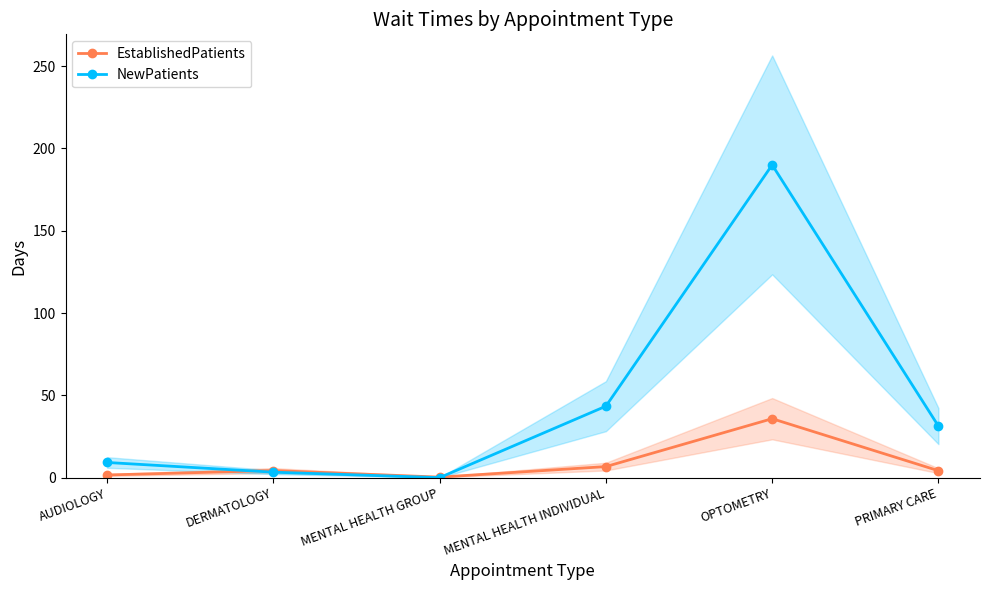

At how many categories does at least one series exceed 135?

1